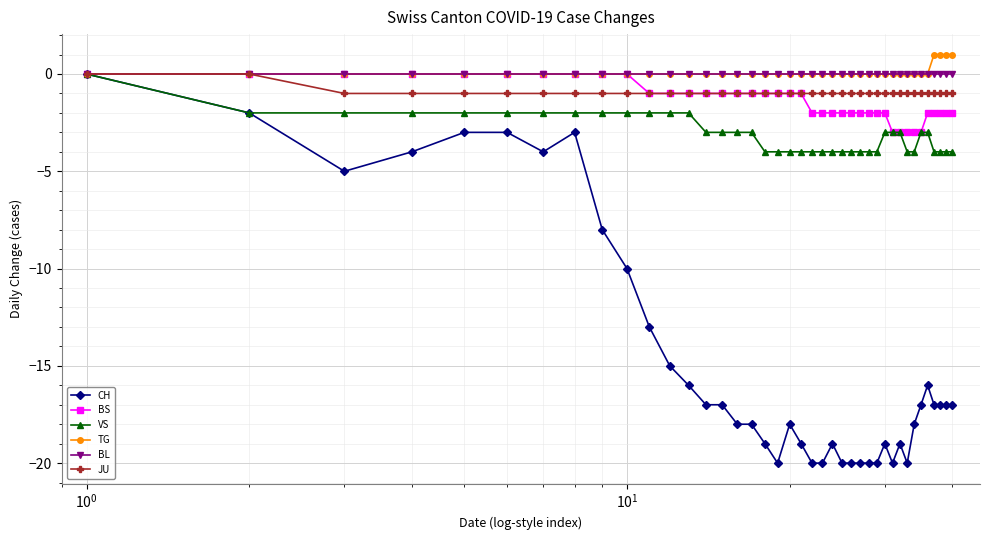

Which series has the widest spread of values?

CH